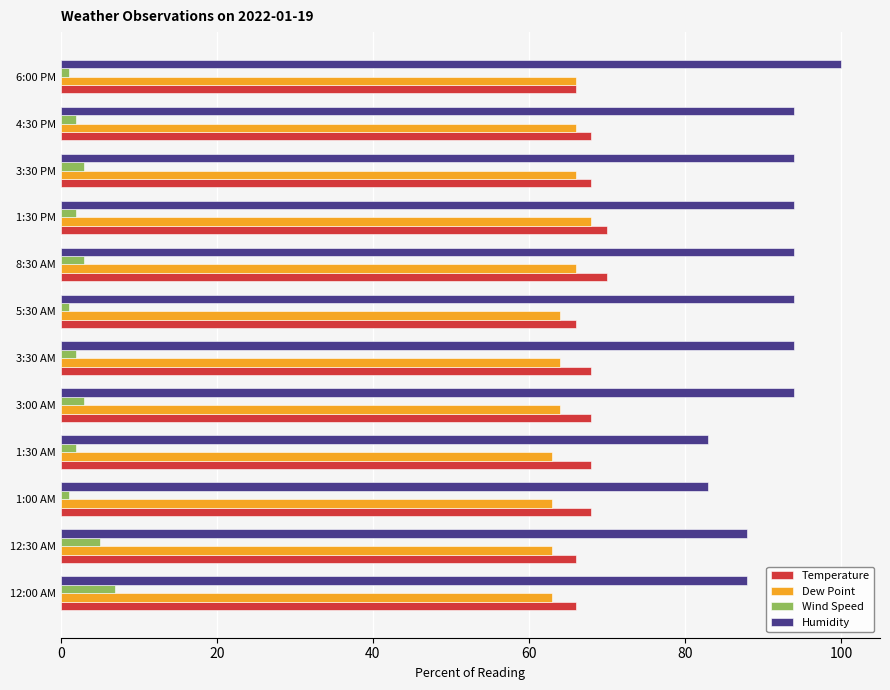

What are all the series names shown in the legend?

Temperature, Dew Point, Wind Speed, Humidity